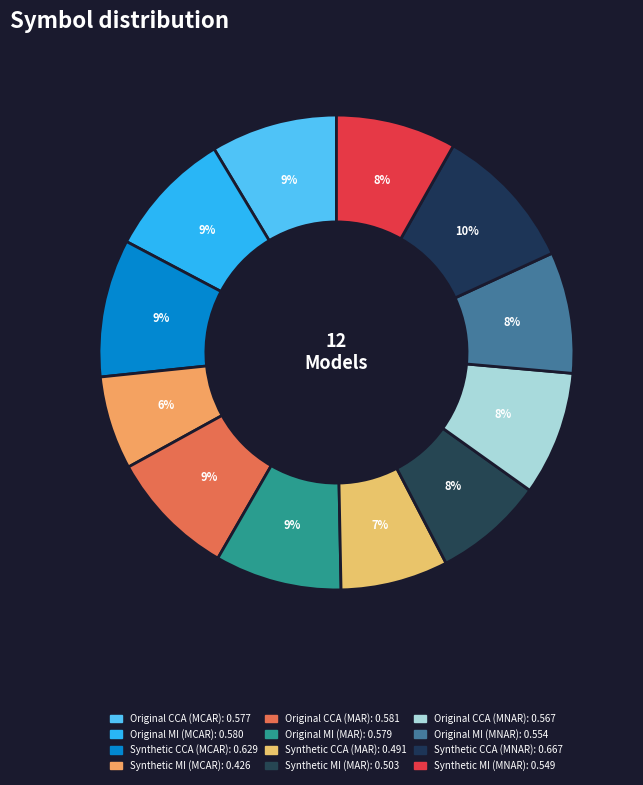

True or false: Original MI (MAR) accounts for 9% of the total.

True